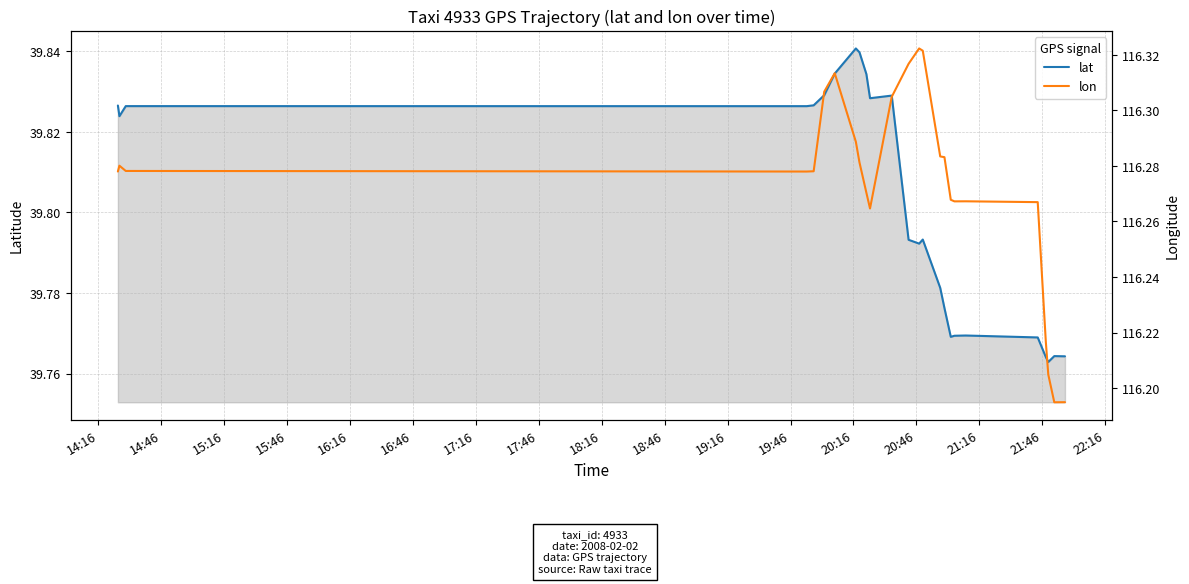

Between 18:46 and 15:46, which is larger?

18:46